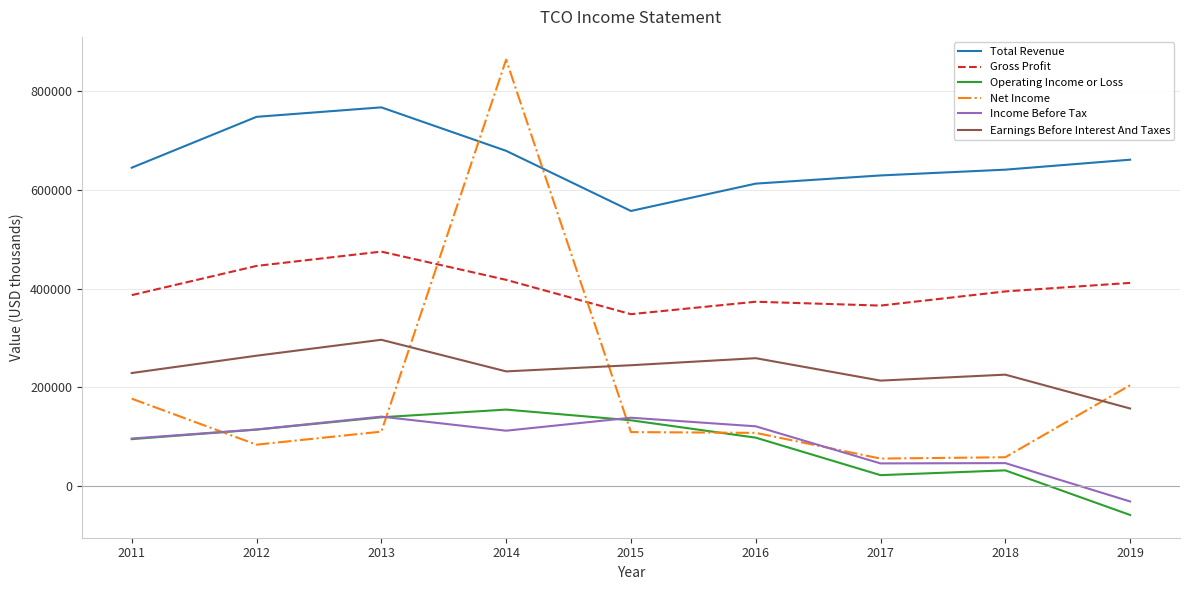

What is the minimum value for Earnings Before Interest And Taxes?

156800